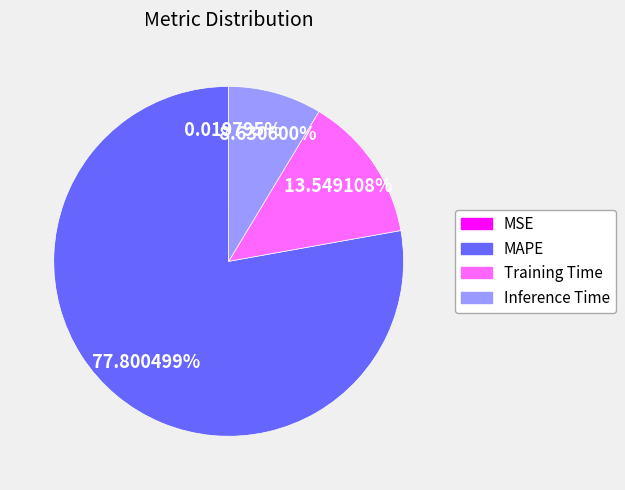

Which slice is the largest?

MAPE